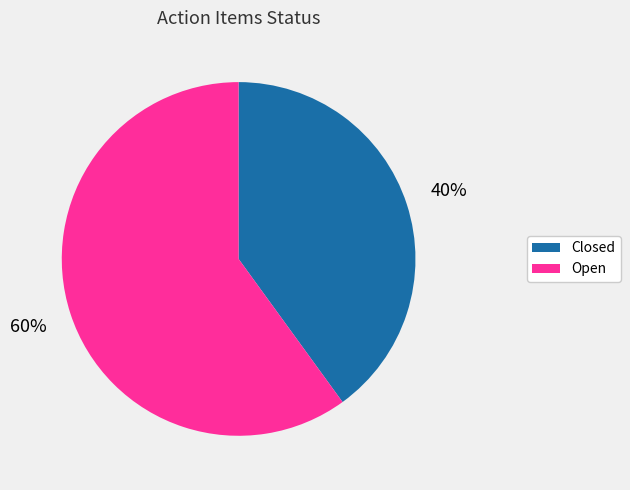

Which has a higher value, Open or Closed?

Open